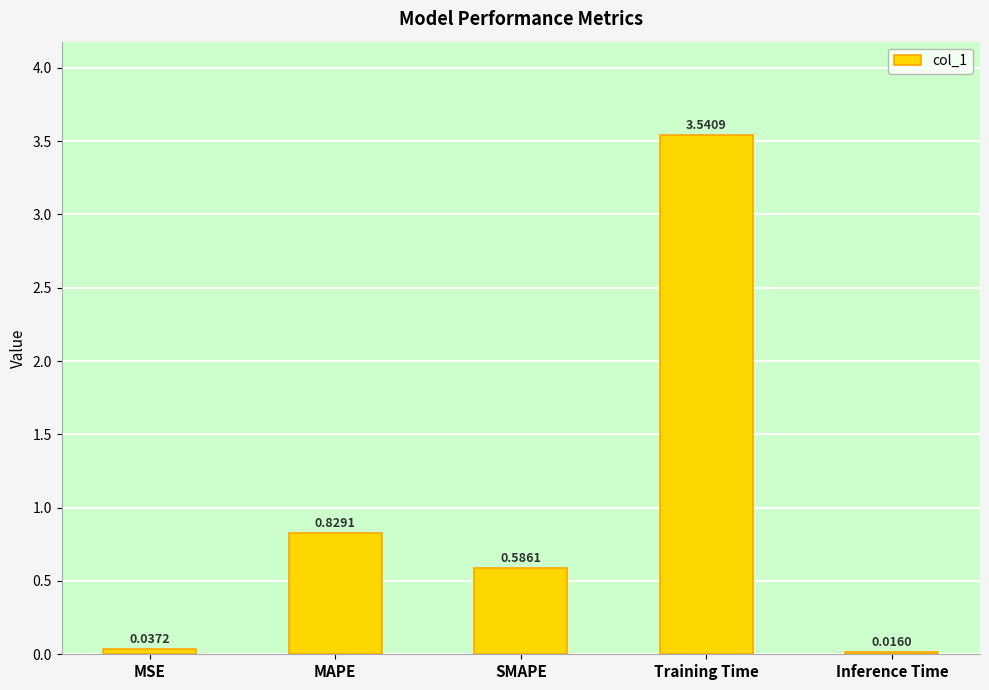

What is the change in value from SMAPE to Training Time?

+3.0